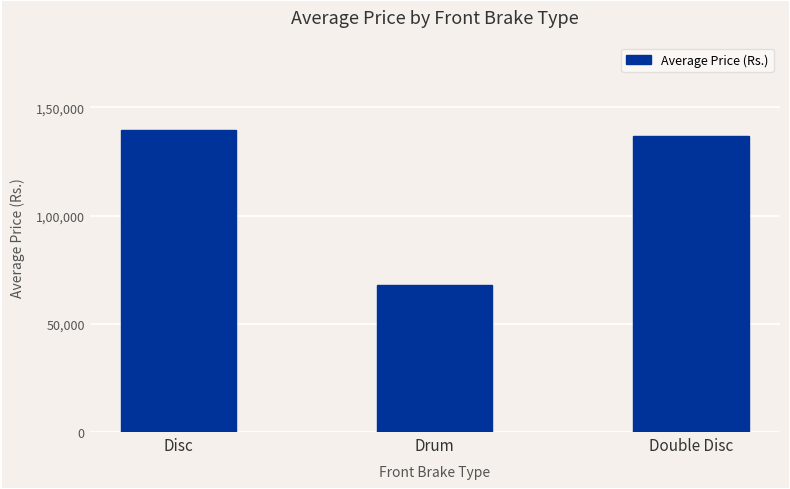

What is the label of the 3rd bar from the left?

Double Disc